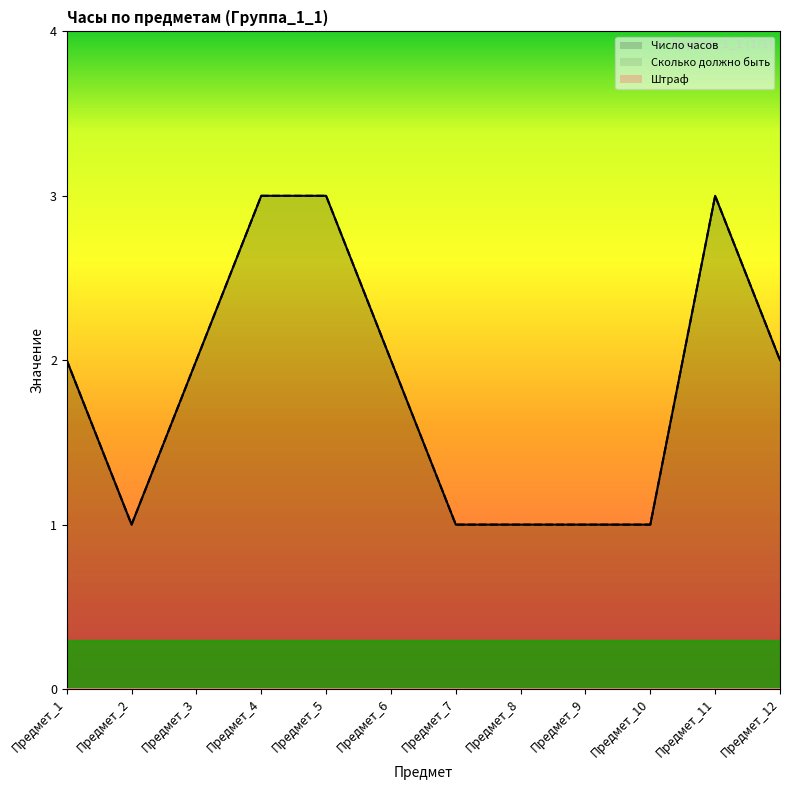

Does the chart display data point markers on the line(s)?

No